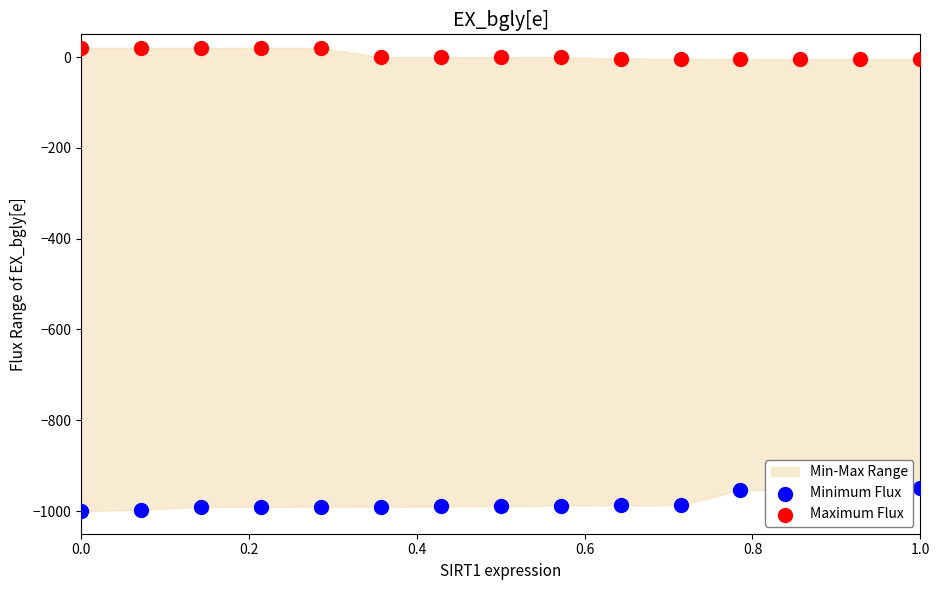

Which series contains the lowest Y value?

Minimum Flux